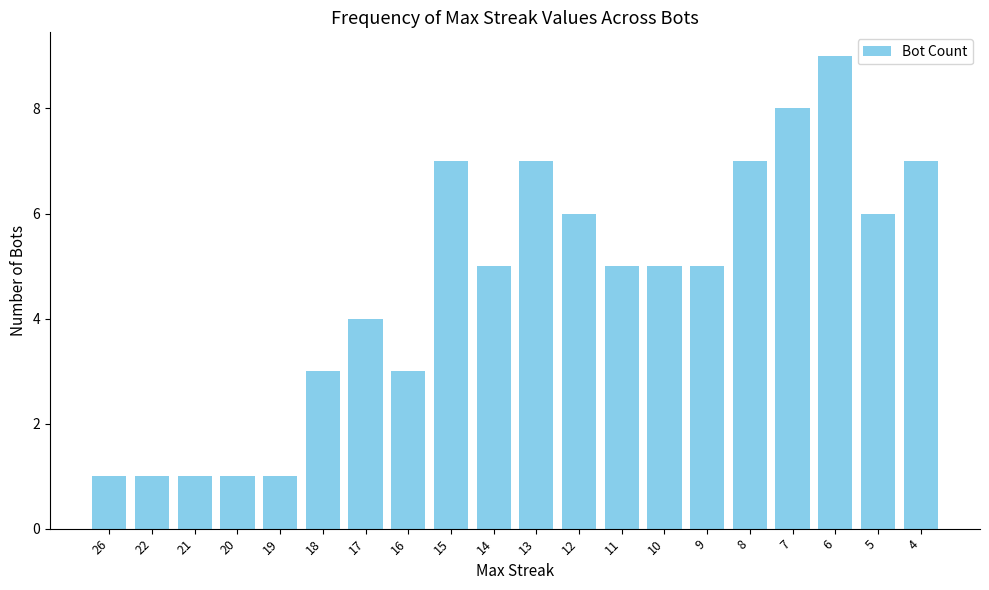

What is the maximum value shown in the chart?

9